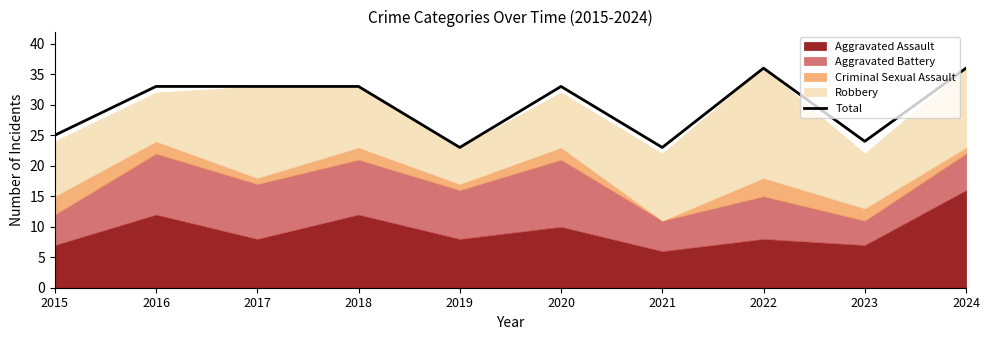

How many data points does each series have?

10